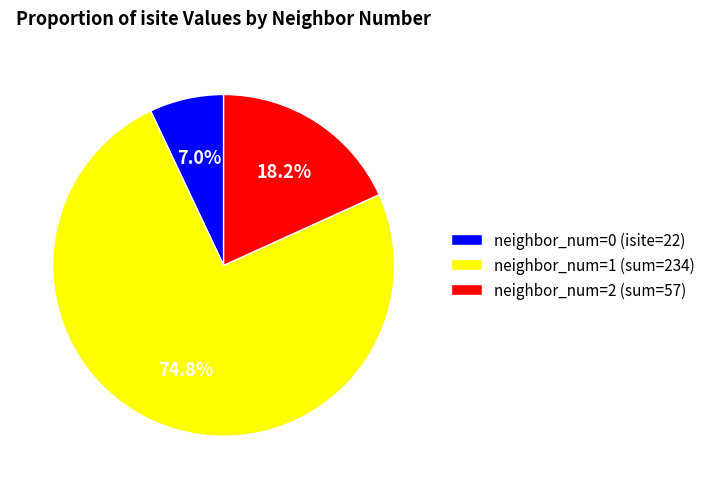

Between neighbor_num=0 (isite=22) and neighbor_num=2 (sum=57), which is larger?

neighbor_num=2 (sum=57)